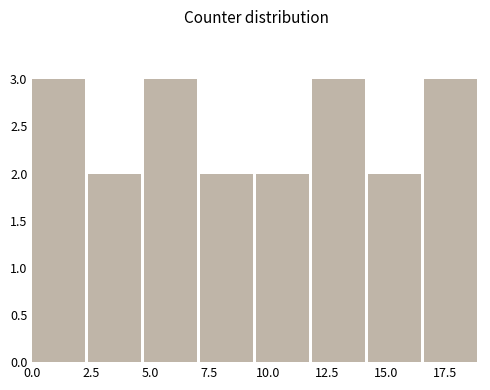

Reading left to right, list every bar in this chart as the range it spans on the x-axis followed by its height. Neither the bar edges nor the heights are printed on the chart, so give them approximately, as read against the axes.

0.0 to 2.5: 3
2.5 to 5.0: 2
5.0 to 7.0: 3
7.0 to 9.5: 2
9.5 to 12.0: 2
12.0 to 14.5: 3
14.5 to 16.5: 2
16.5 to 19.0: 3